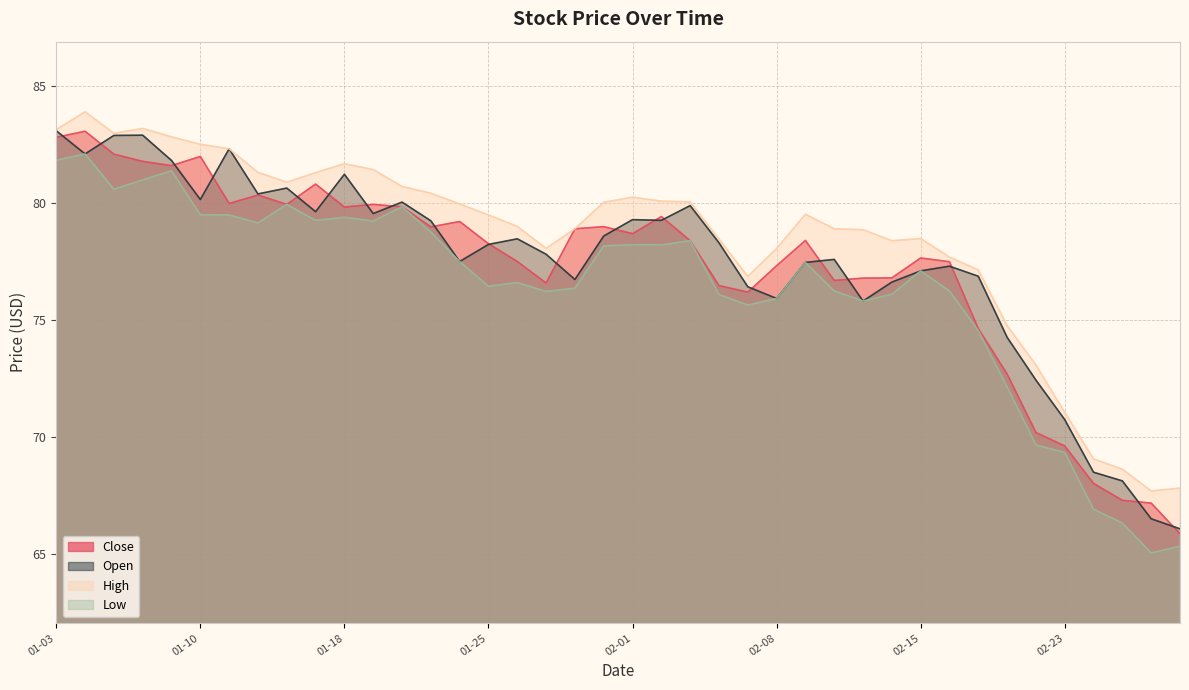

How many data points in Open are above 78?

21